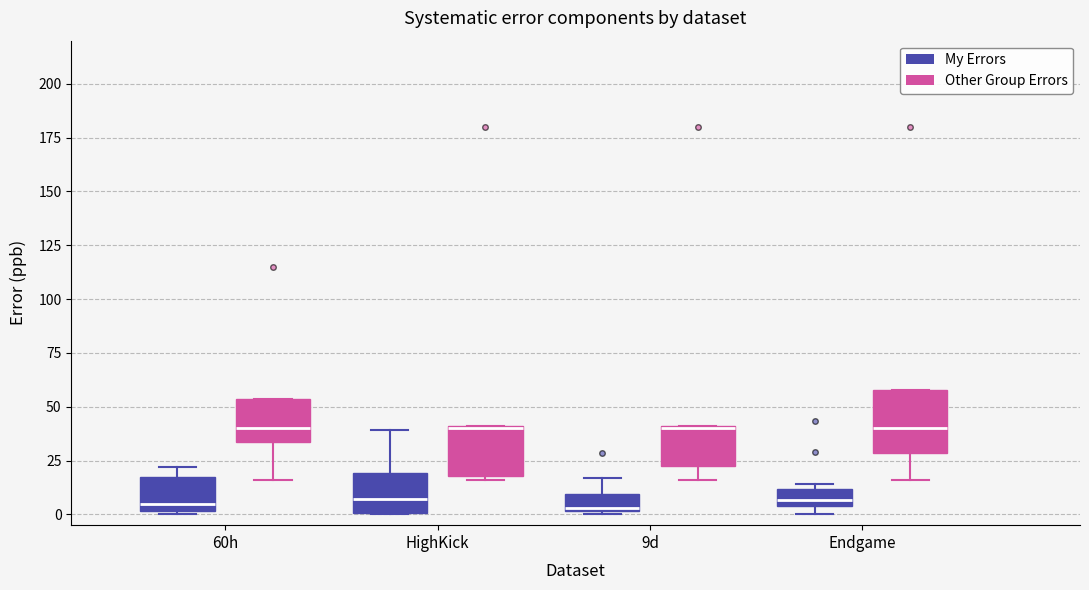

Comparing the boxes themselves (not the whiskers), which one is the tallest?

Endgame (Other Group Errors)